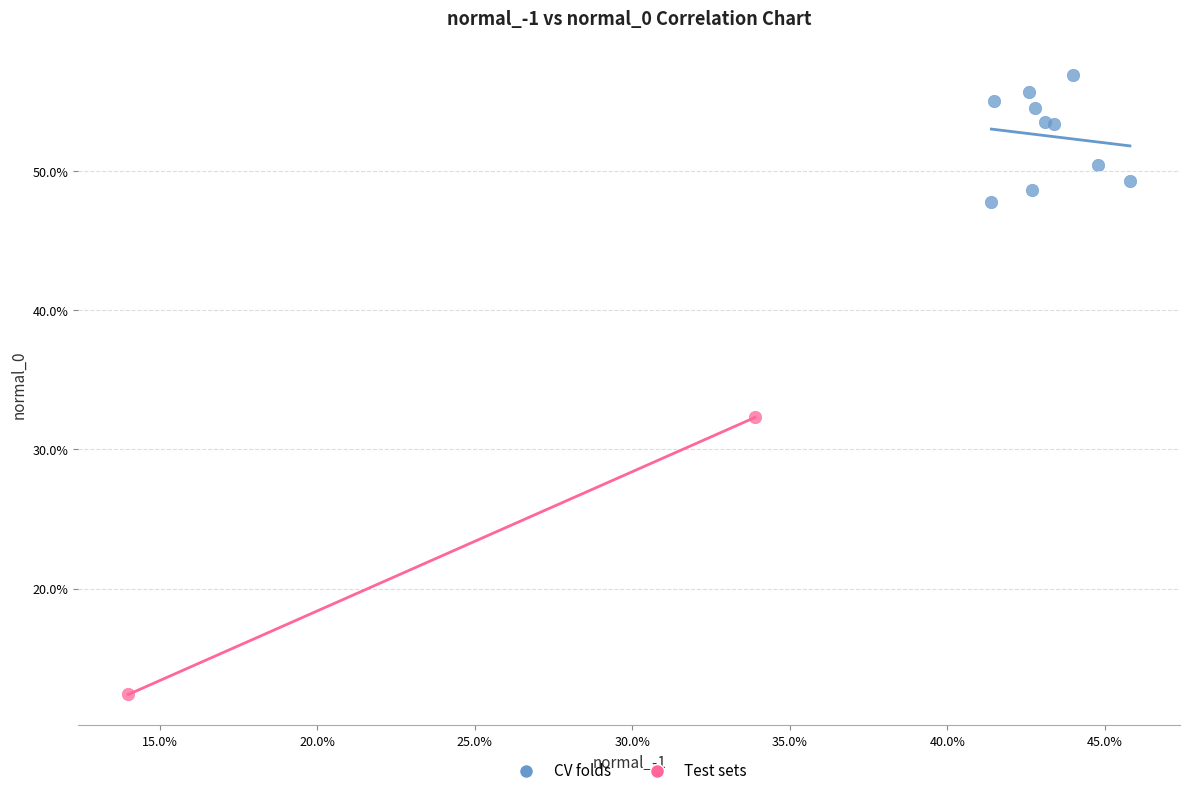

Which series contains the lowest Y value?

Test sets